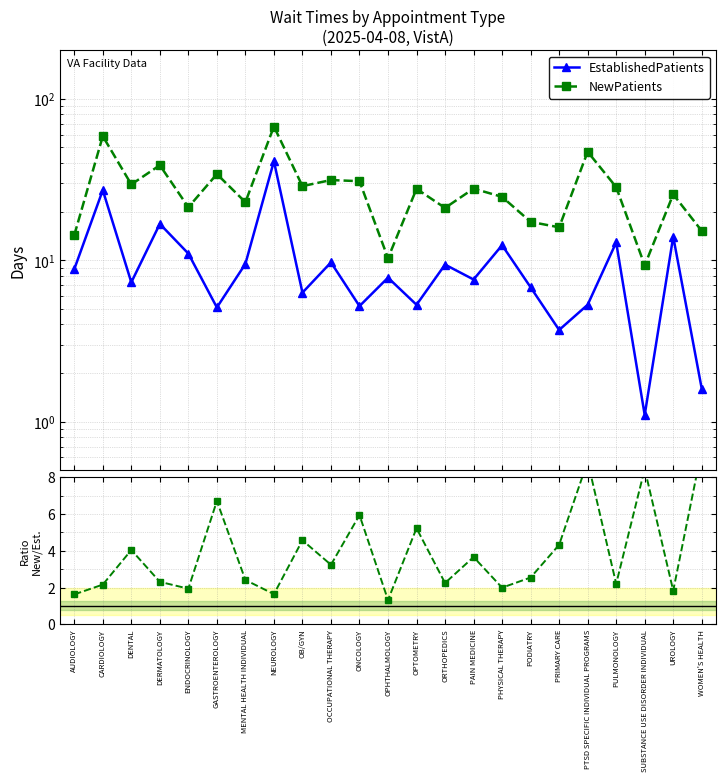

True or false: NewPatients and New/Established cross at least once.

False